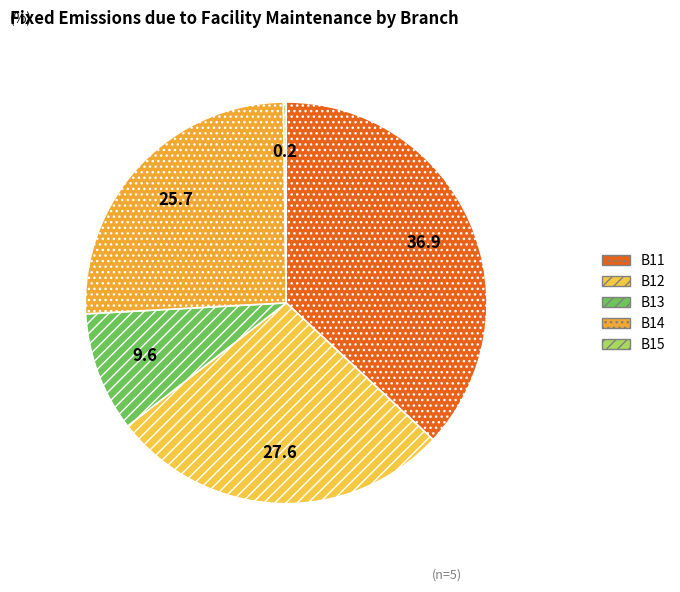

Rank the categories by value from lowest to highest.

B15, B13, B14, B12, B11